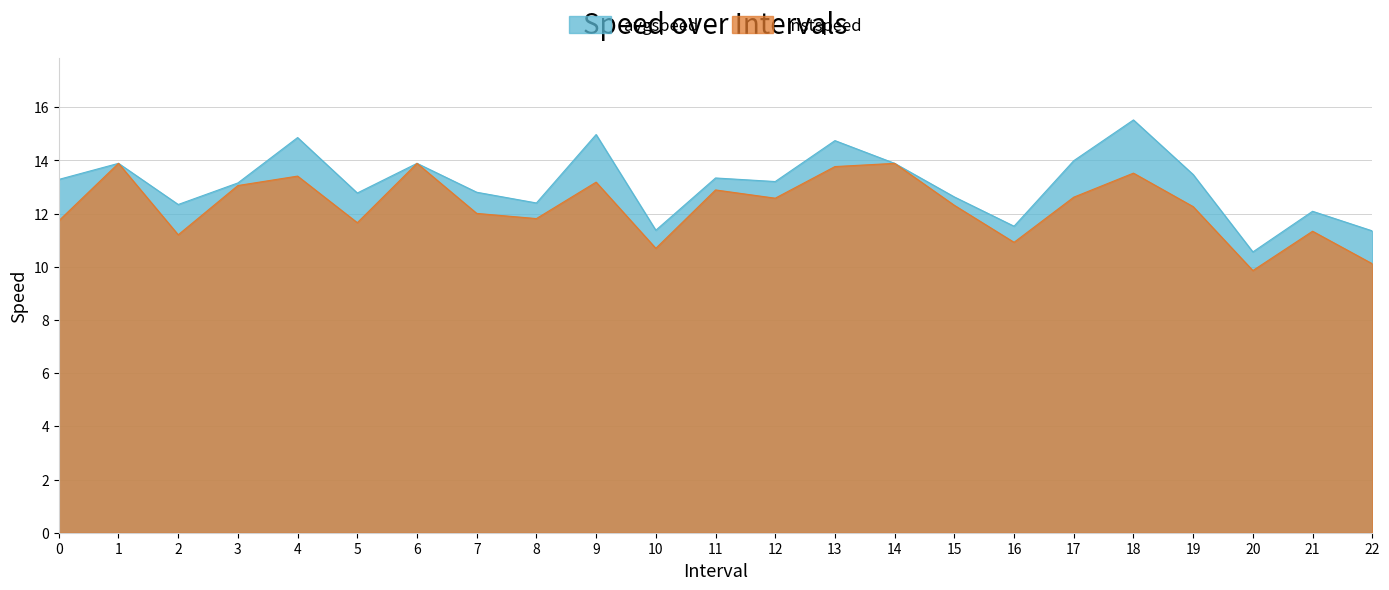

True or false: avgspeed has a value of 11.4 at 22.

True